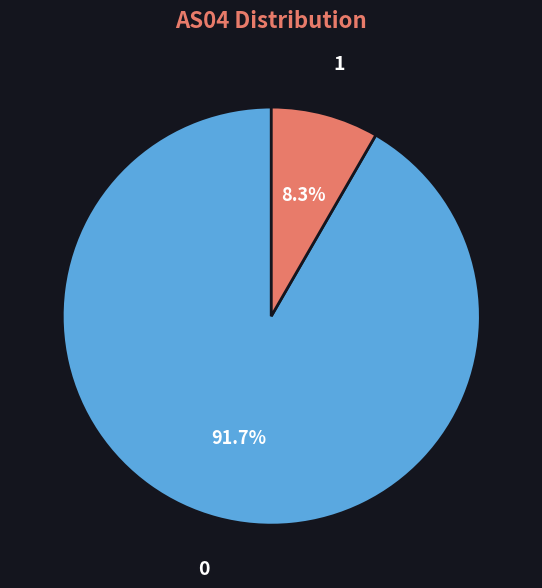

Combined, do 0 and 1 account for over 50%?

Yes